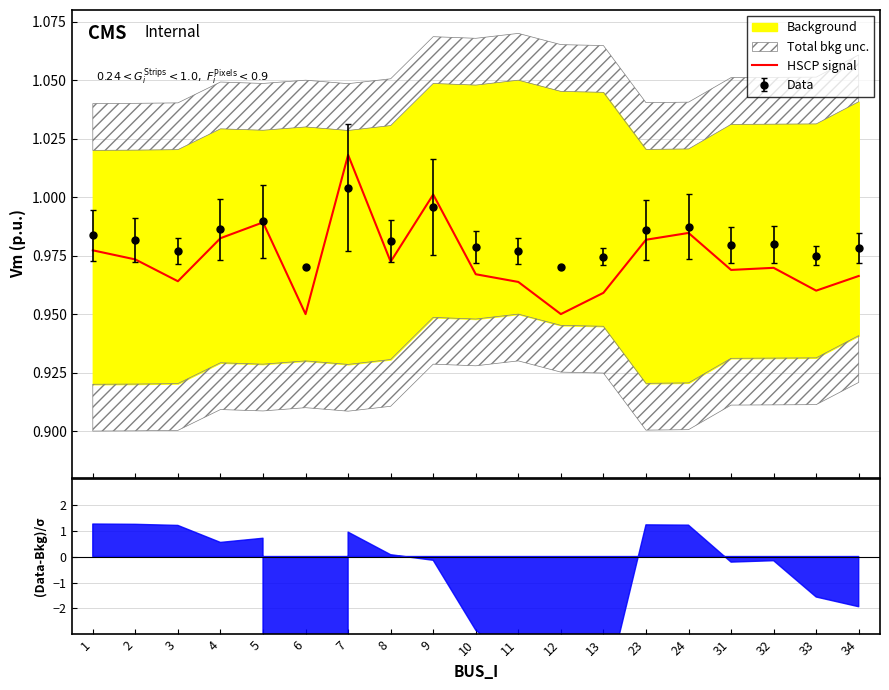

Reading left to right, extract all data points from this chart.

1.0	1.0	1.0	1.0	1.0	0.9	1.0	1.0	1.0	1.0	1.0	0.9	1.0	1.0	1.0	1.0	1.0	1.0	1.0